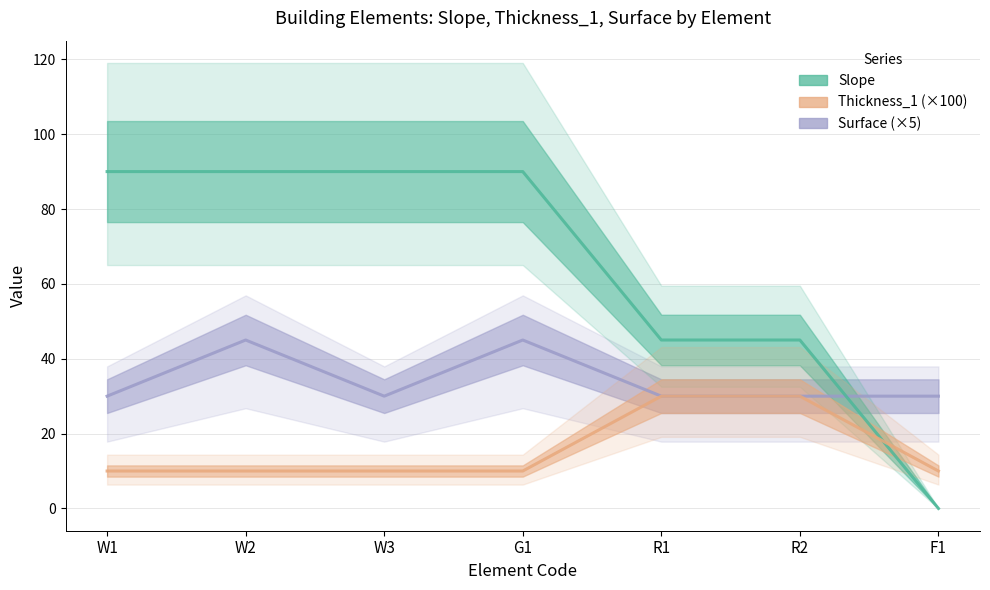

What are all the series names shown in the legend?

Surface, Slope, Thickness_1 (×100)